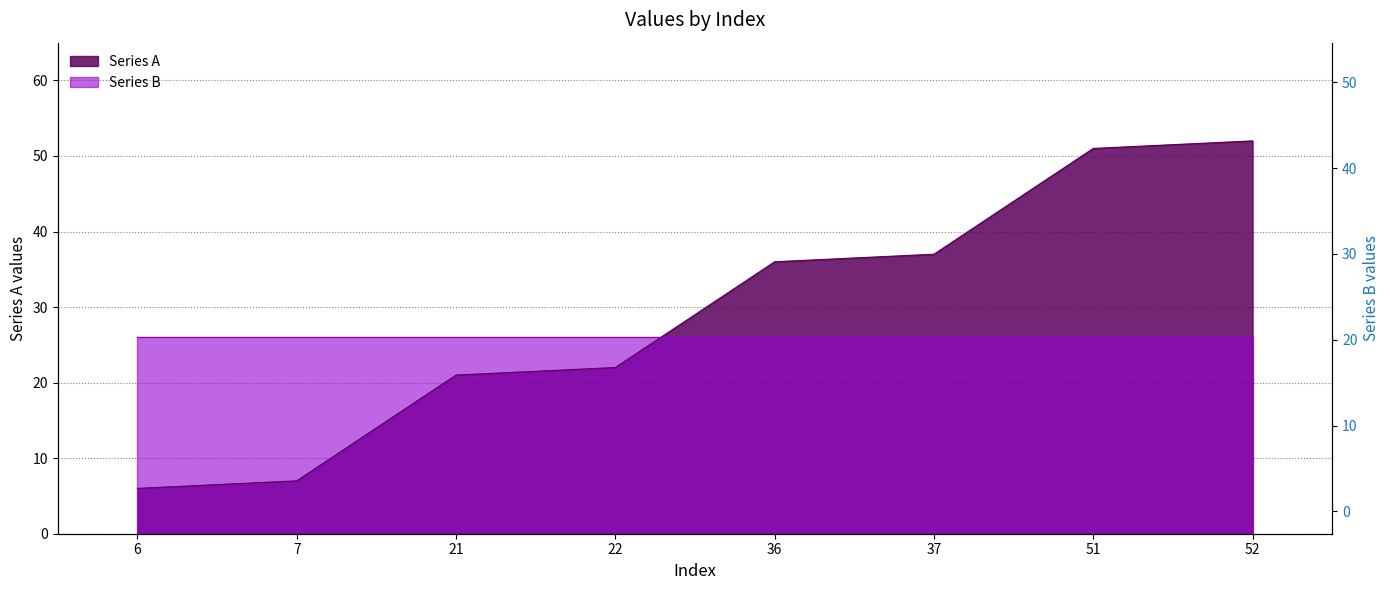

Between 36 and 52, which is larger?

52